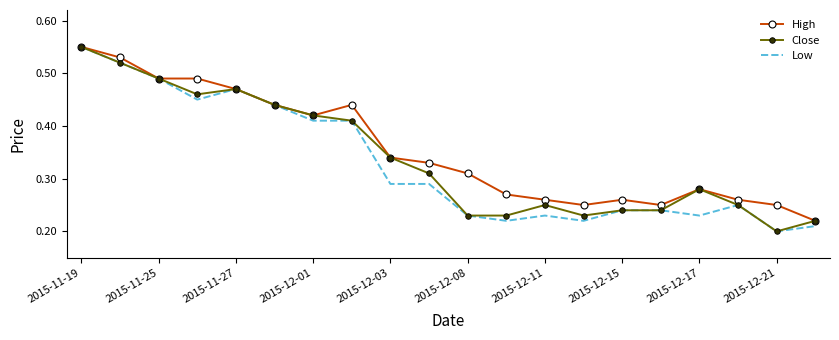

Is it true that Low equals 0.8 at 2015-11-27?

False